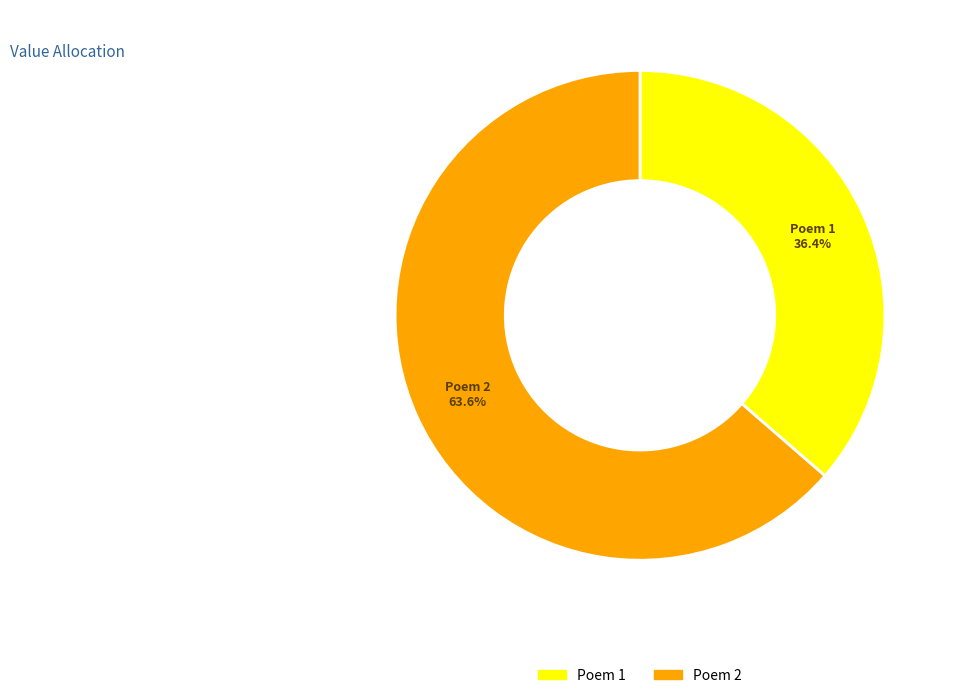

Count the number of slices in the pie.

2